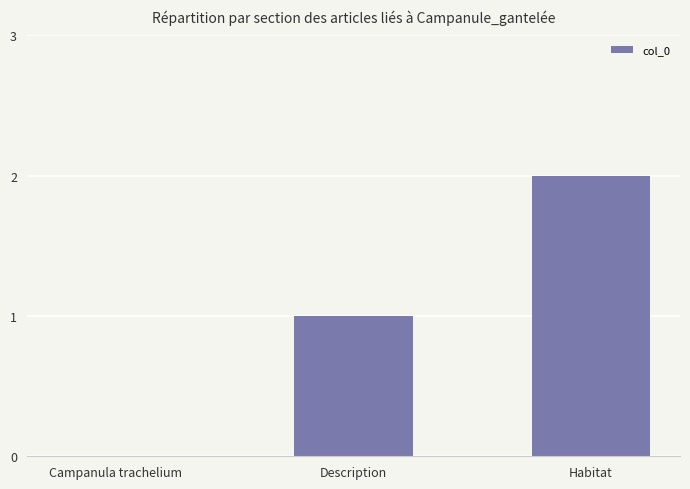

What is the sum of all values?

3